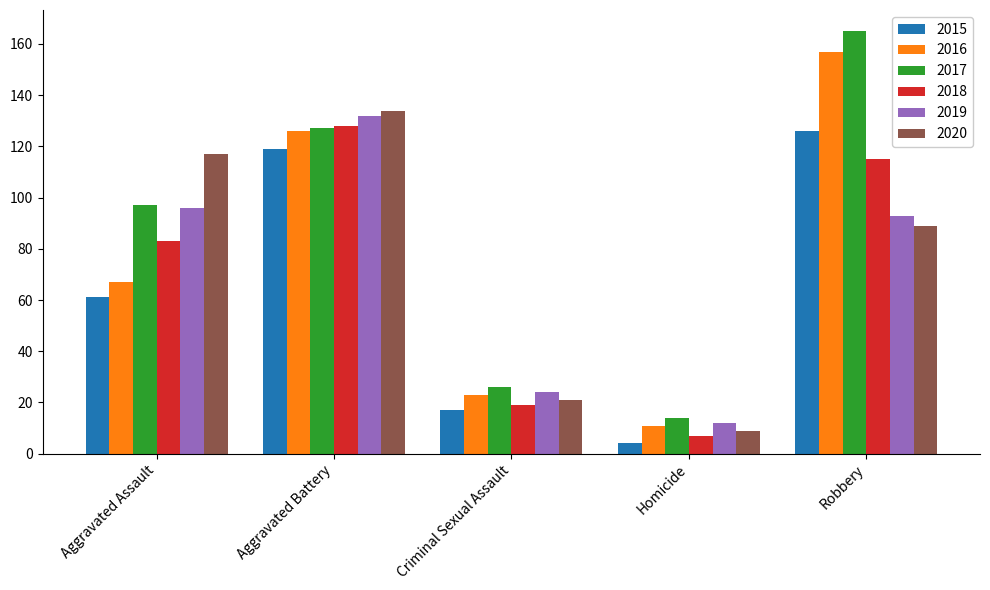

Rank the series by their maximum value, from highest to lowest.

2017, 2016, 2020, 2019, 2018, 2015